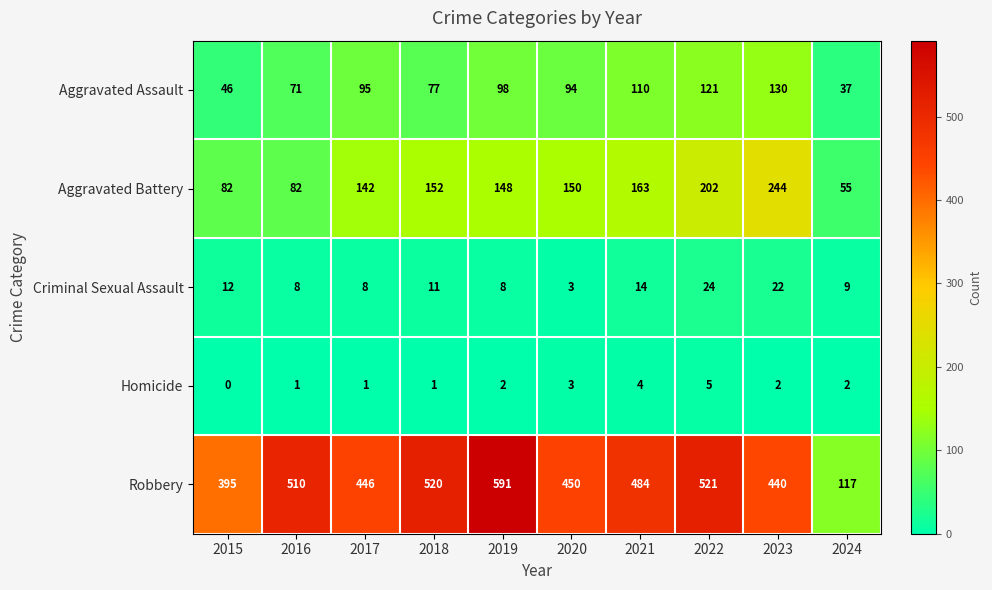

At which label does Robbery first exceed 484?

2016